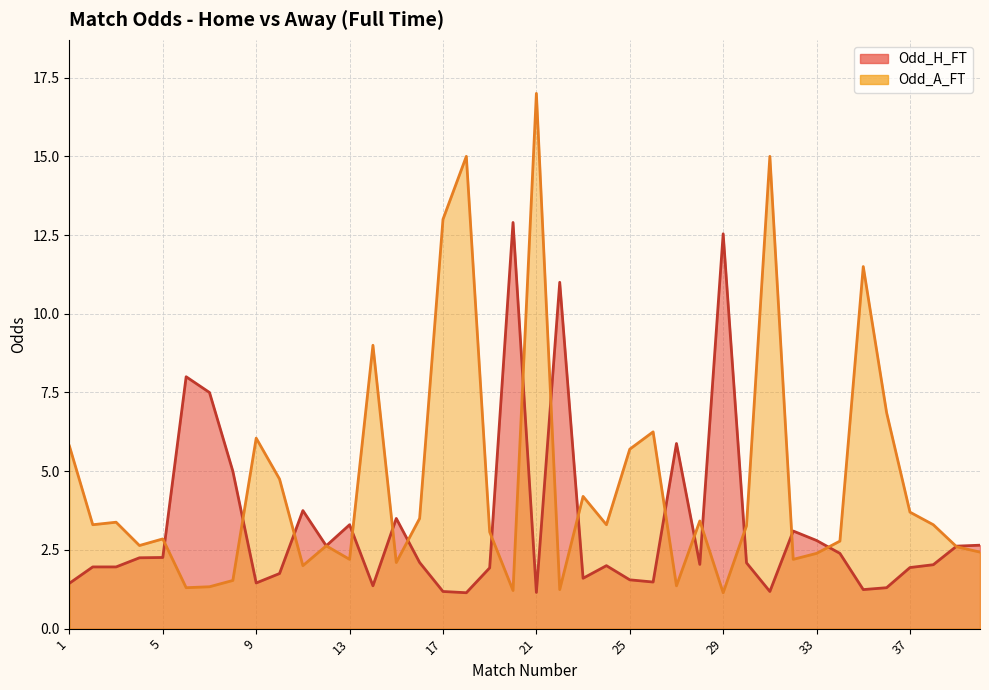

What is the maximum value shown in the chart?

17.0